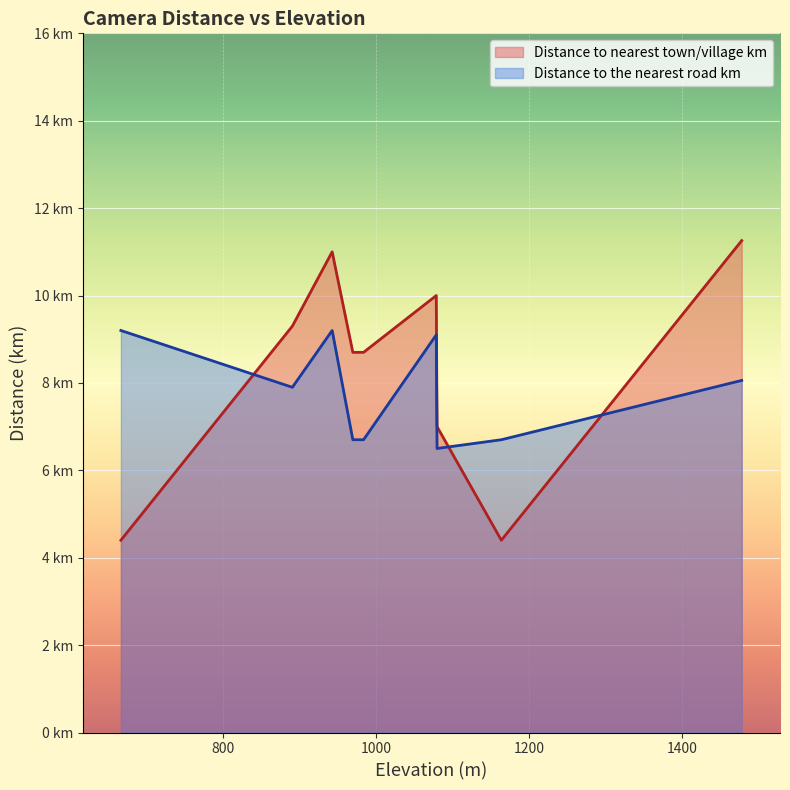

What is the smallest value displayed?

4.4